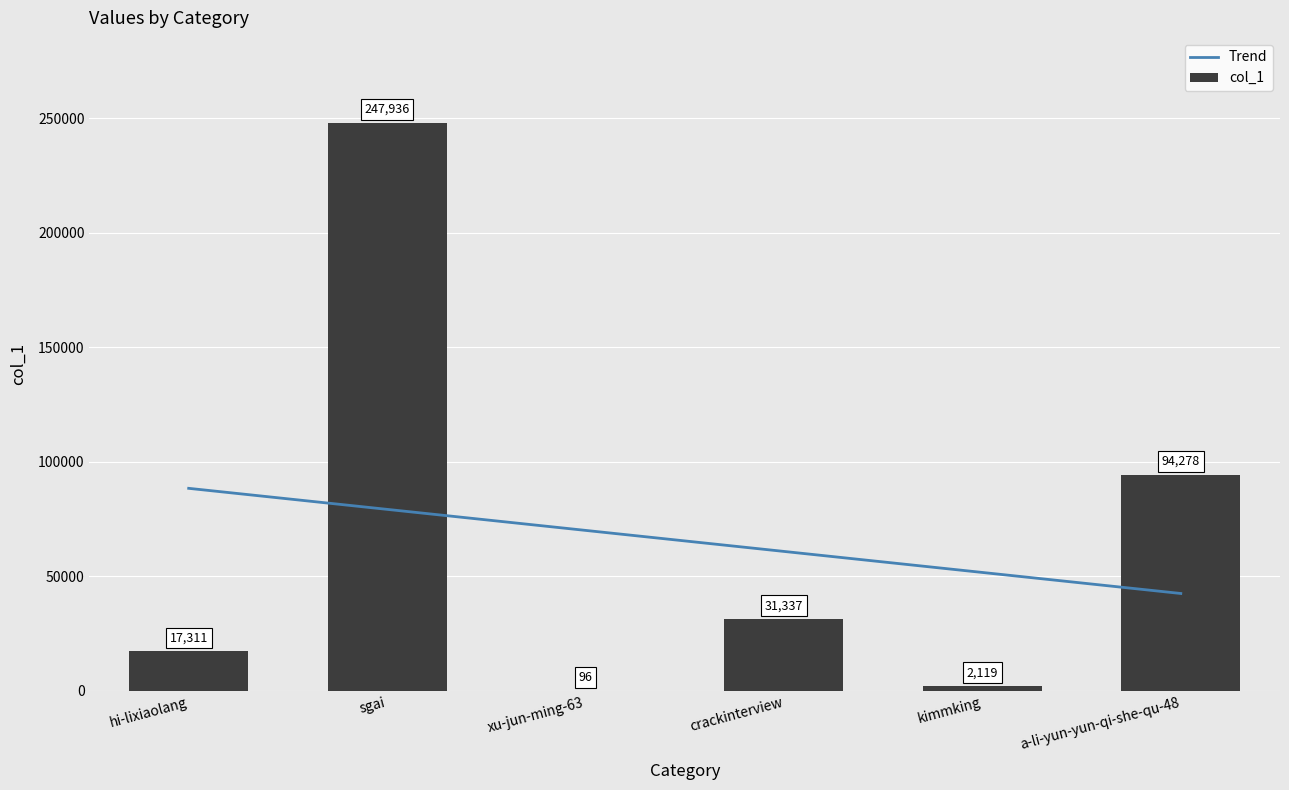

At which label does the data first exceed 31337?

sgai